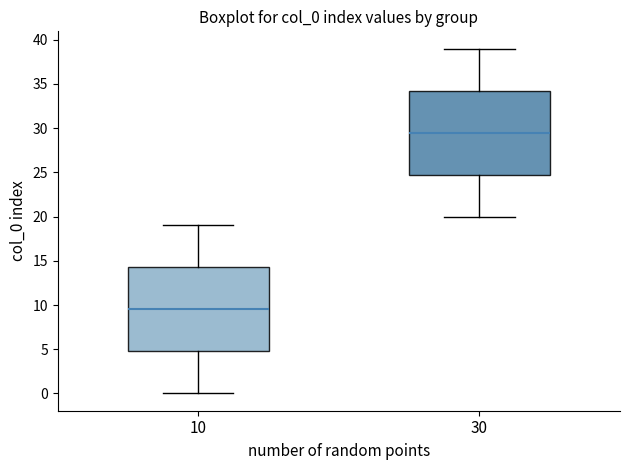

Reading left to right, transcribe this box plot: for each box, give where its median line is, the range the box spans, and where its two whiskers end, as read against the y-axis. The values are not printed on the chart, so give them approximately, as read against the axis.

10: median 9.5, box 5.0 to 14.5, whiskers 0.0 to 19.0
30: median 29.5, box 25.0 to 34.5, whiskers 20.0 to 39.0